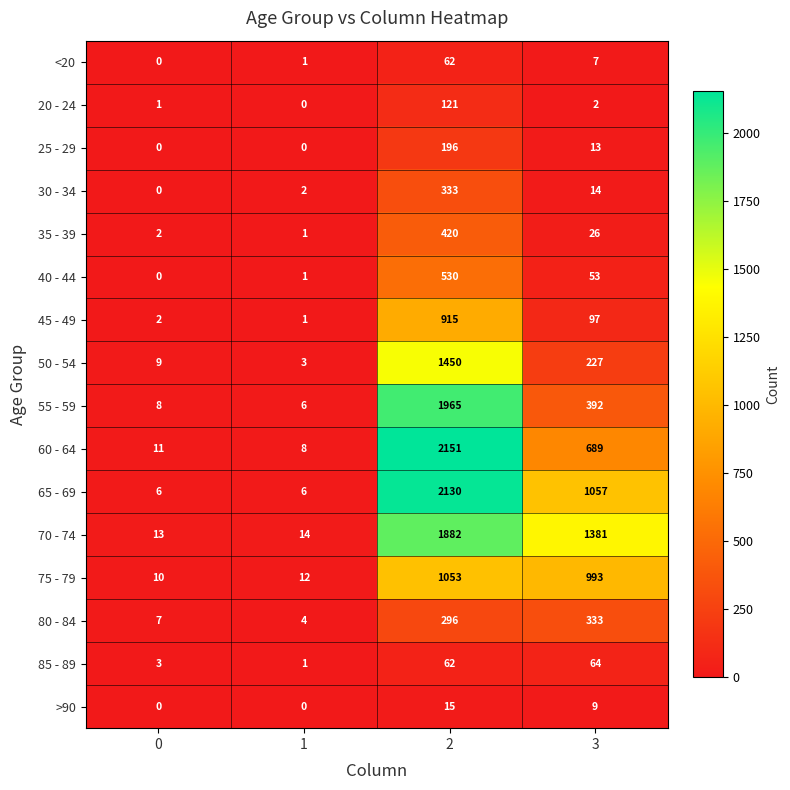

Rank the series at 3 from lowest to highest value.

20 - 24, <20, >90, 25 - 29, 30 - 34, 35 - 39, 40 - 44, 85 - 89, 45 - 49, 50 - 54, 80 - 84, 55 - 59, 60 - 64, 75 - 79, 65 - 69, 70 - 74